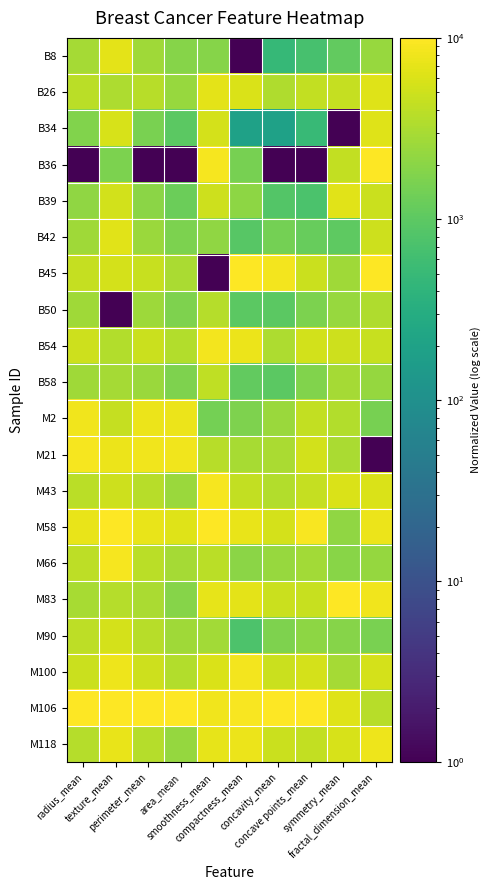

What is the spread (max minus min) of values at radius_mean?

9999.0